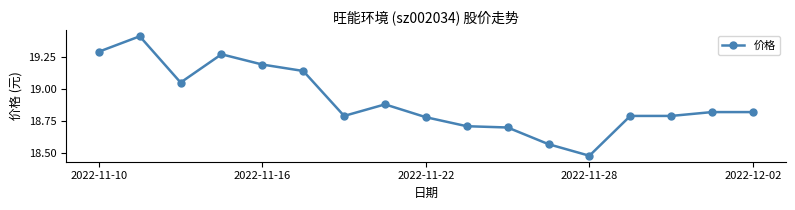

Does the chart display data point markers on the line(s)?

Yes